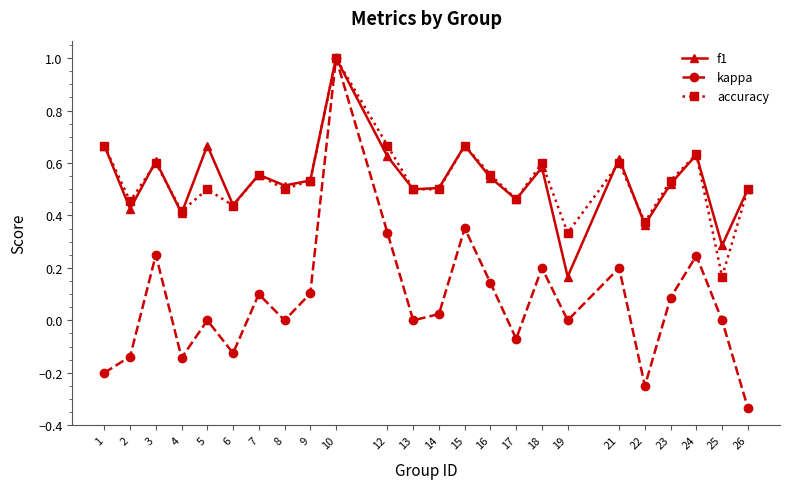

Where is the first local minimum for accuracy?

2